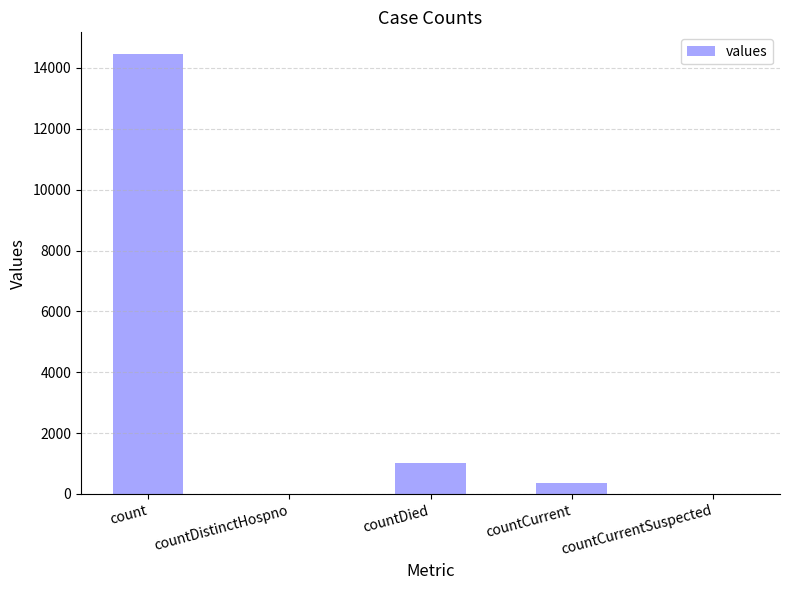

How many series are shown in this chart?

1